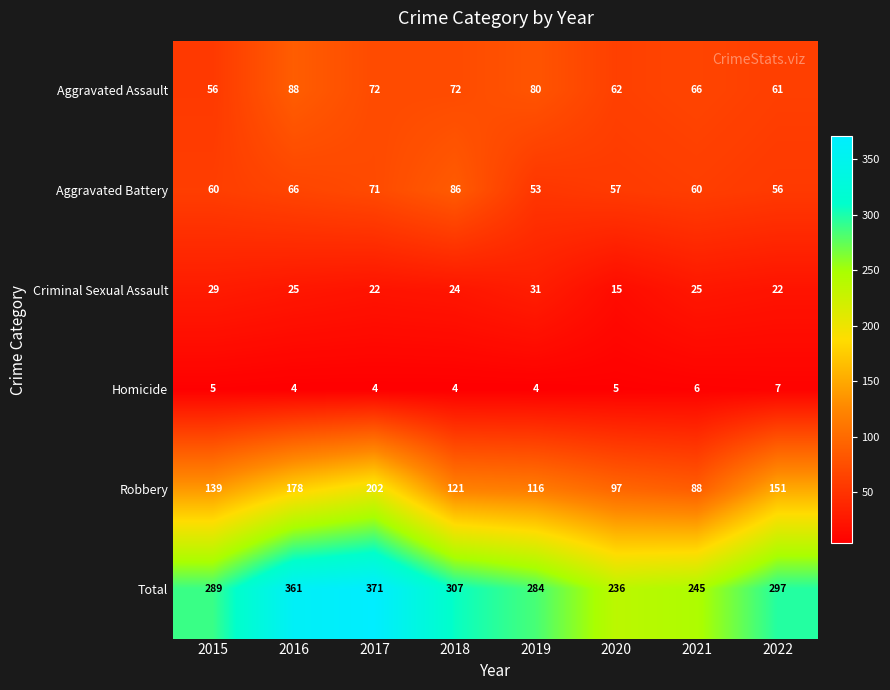

Rank the series at 2015 from highest to lowest value.

Total, Robbery, Aggravated Battery, Aggravated Assault, Criminal Sexual Assault, Homicide